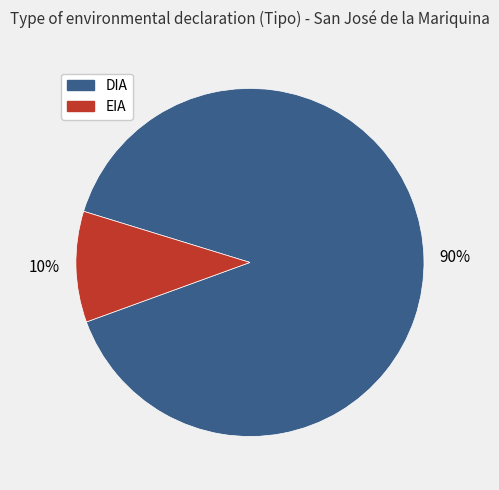

Which category accounts for the majority?

DIA